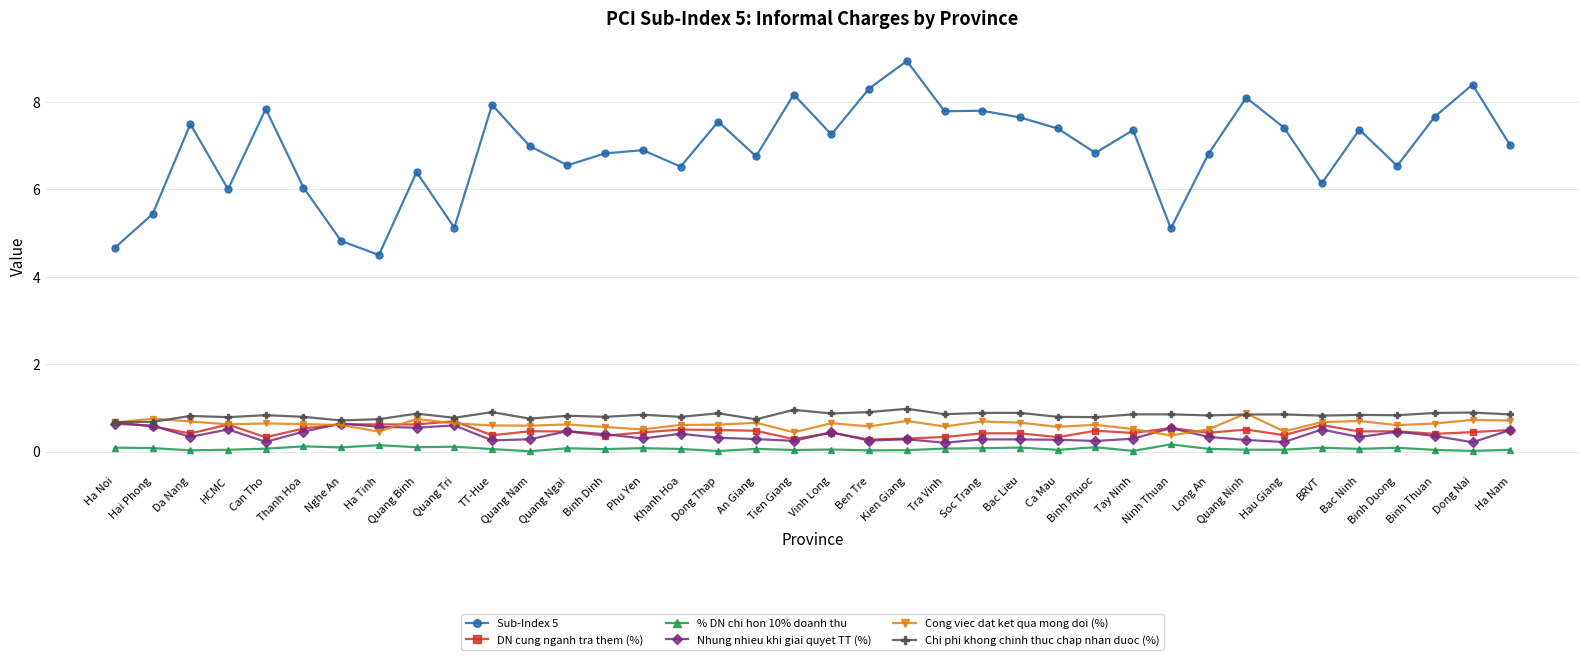

True or false: % DN chi hon 10% doanh thu and DN cung nganh tra them (%) cross at least once.

False